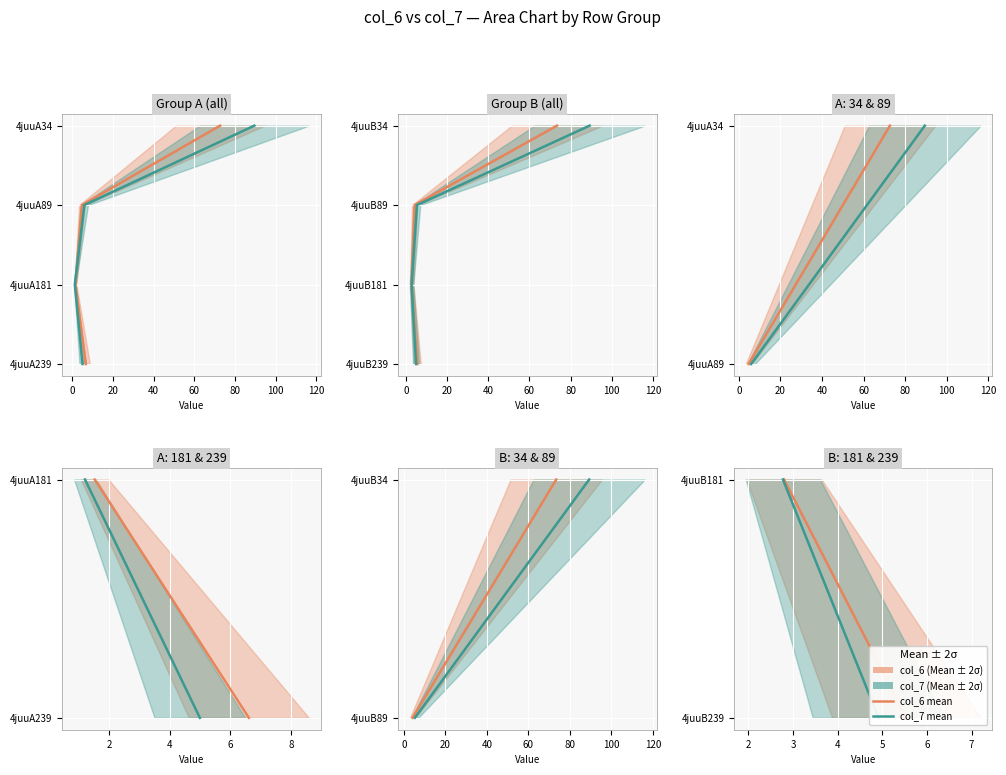

At −20, list the series in order from smallest to largest.

col_6, col_7